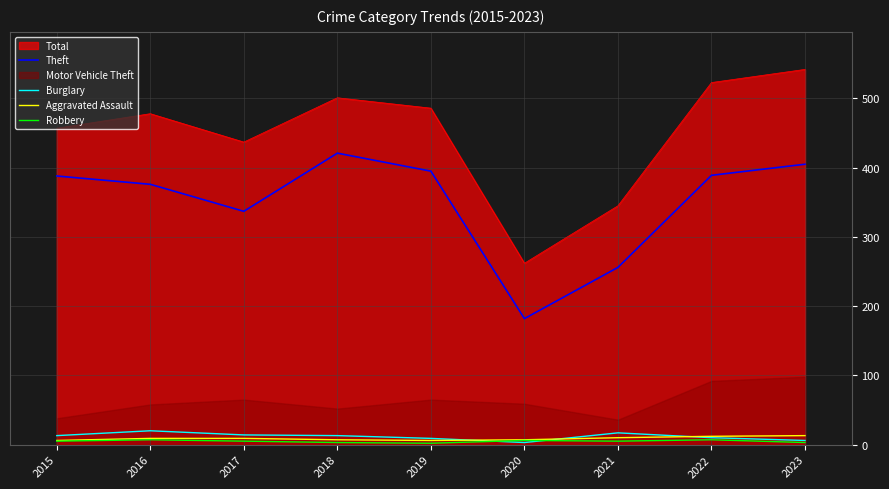

At which label is Theft closest to 301?

2017